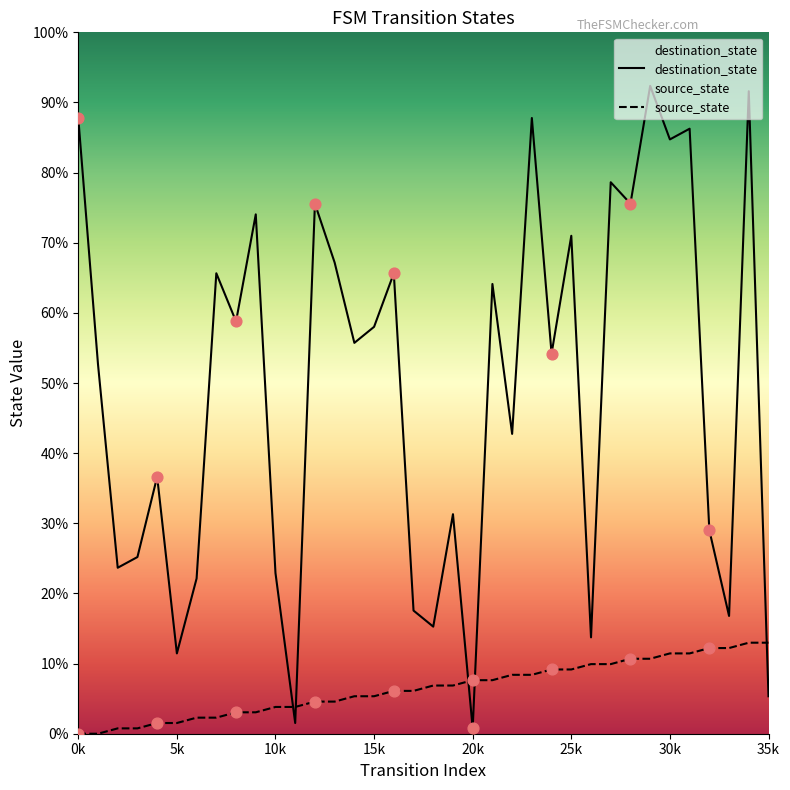

At how many categories does at least one series exceed 120?

1